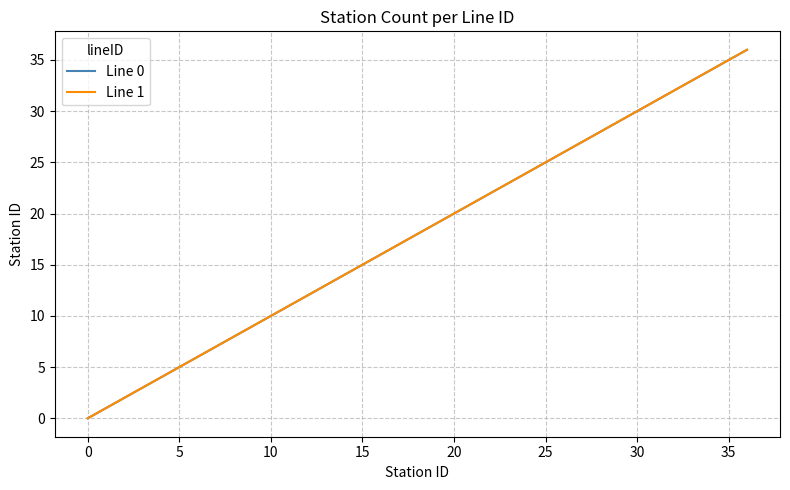

Is this an area chart (filled region under the line)?

No